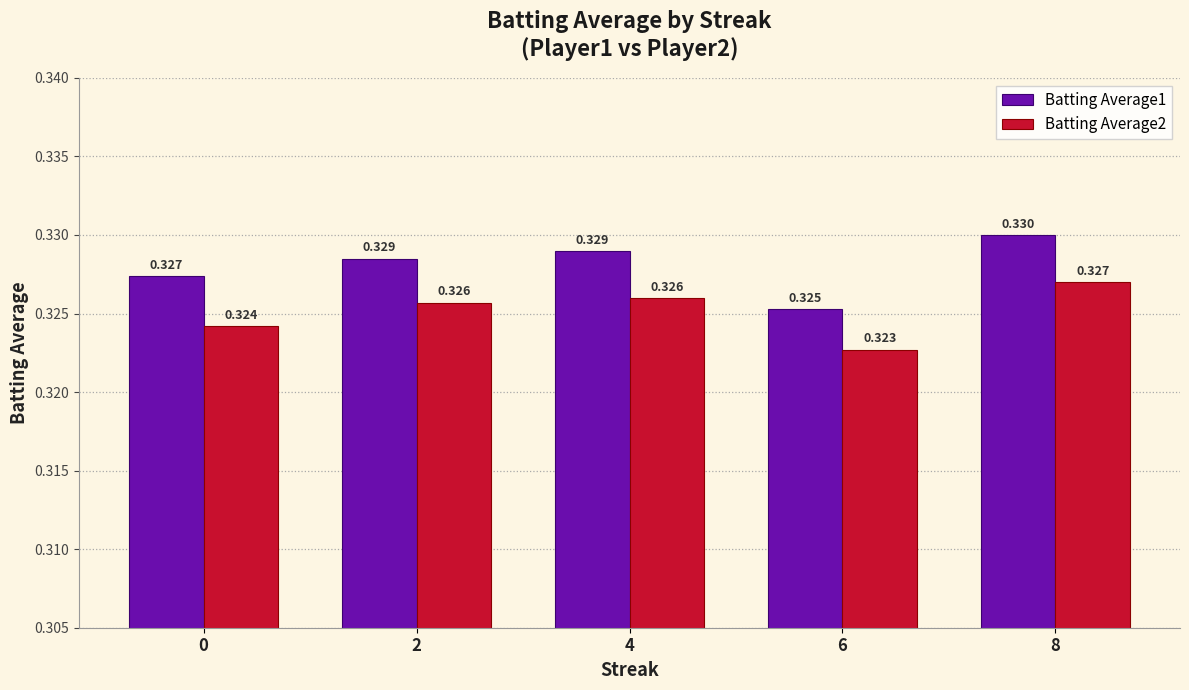

Is the value of Batting Average1 at 6 greater than the value of Batting Average2 at 0?

Yes